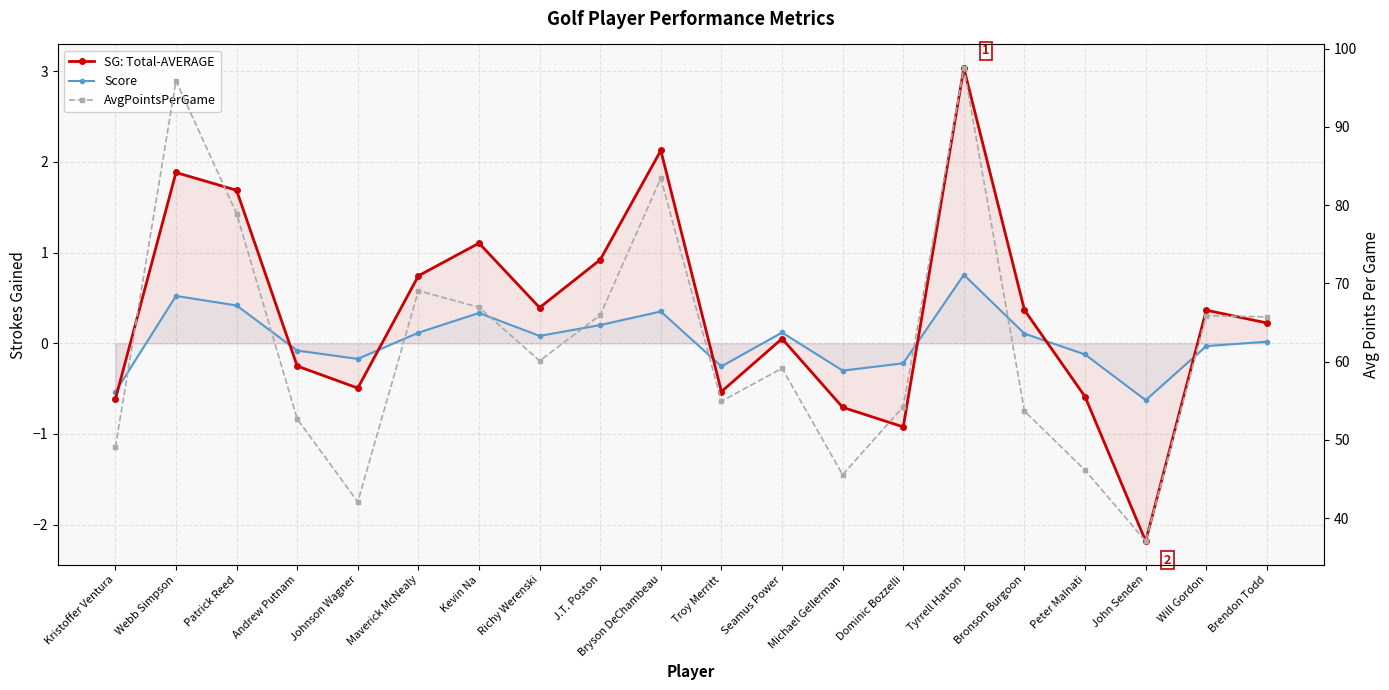

What is the smallest value displayed?

-2.2